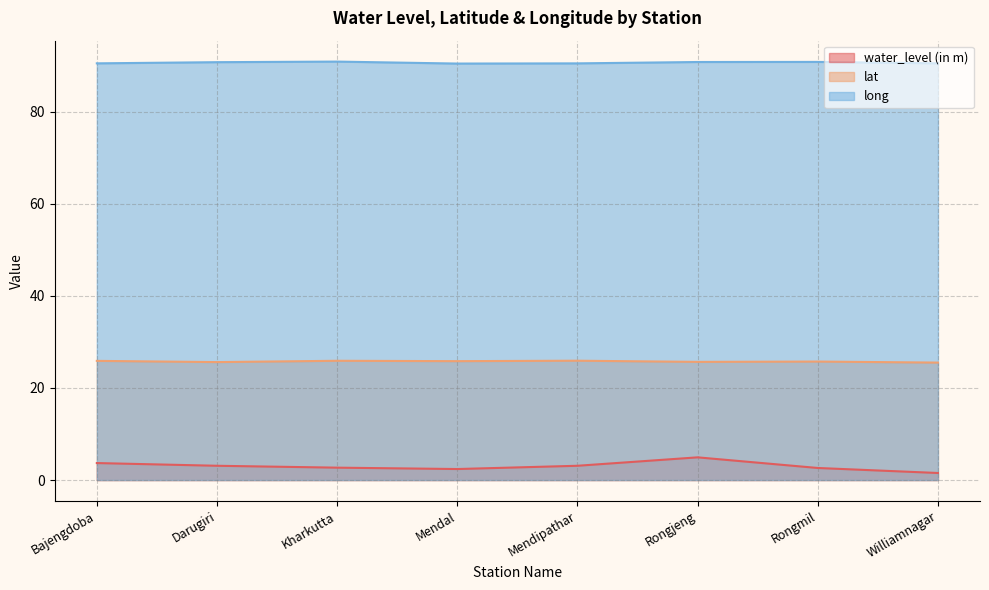

What is the difference between the maximum and minimum values in the lat series?

0.4